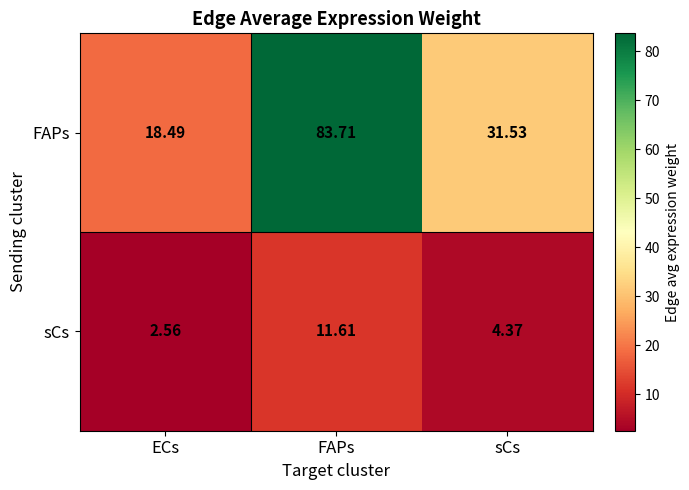

Between FAPs and sCs, which series saw the biggest shift?

FAPs